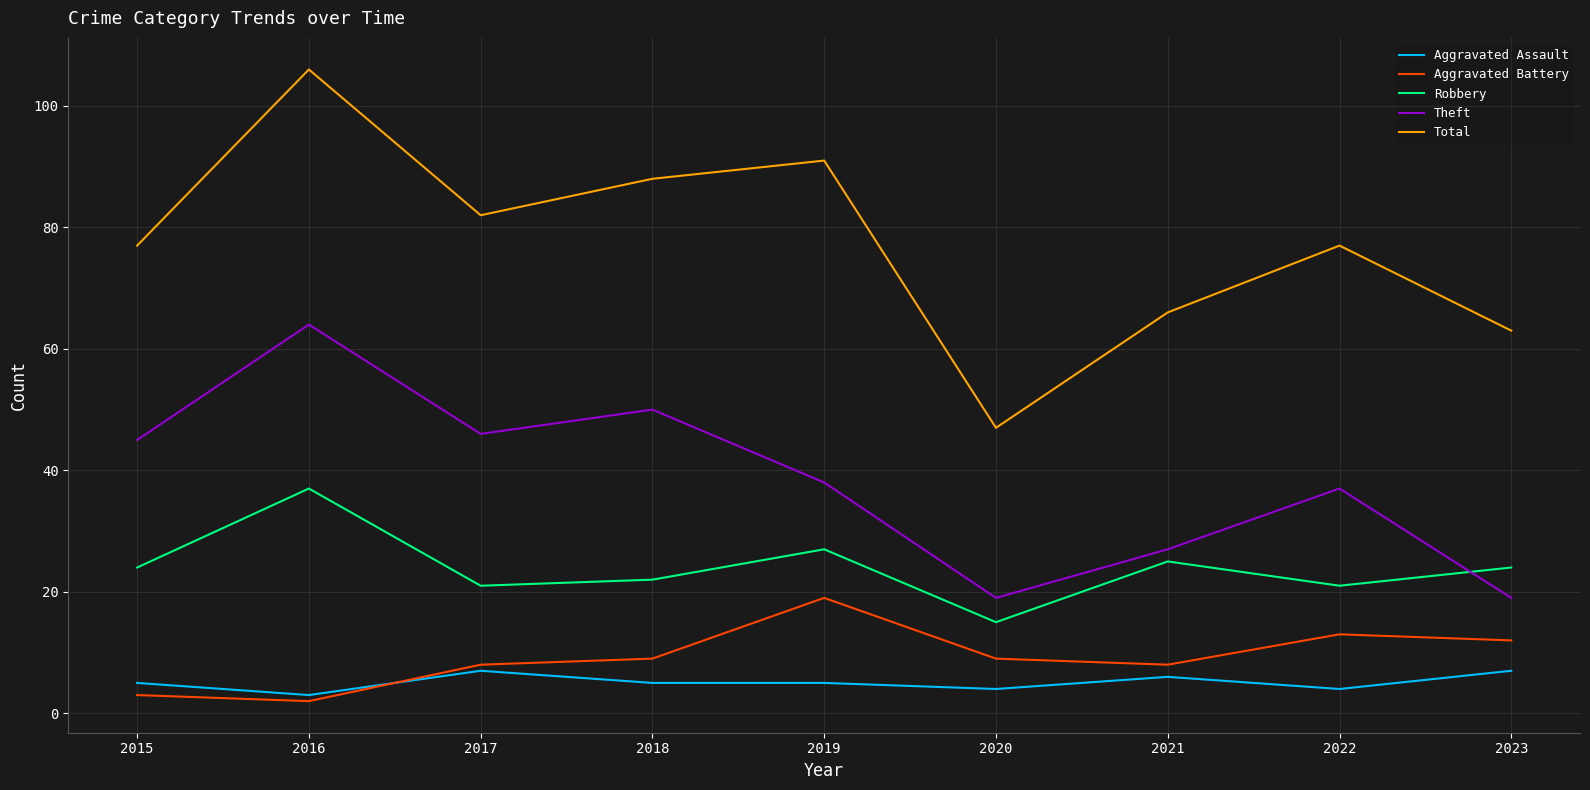

What is the difference between the Aggravated Assault values at 2022 and 2015?

1